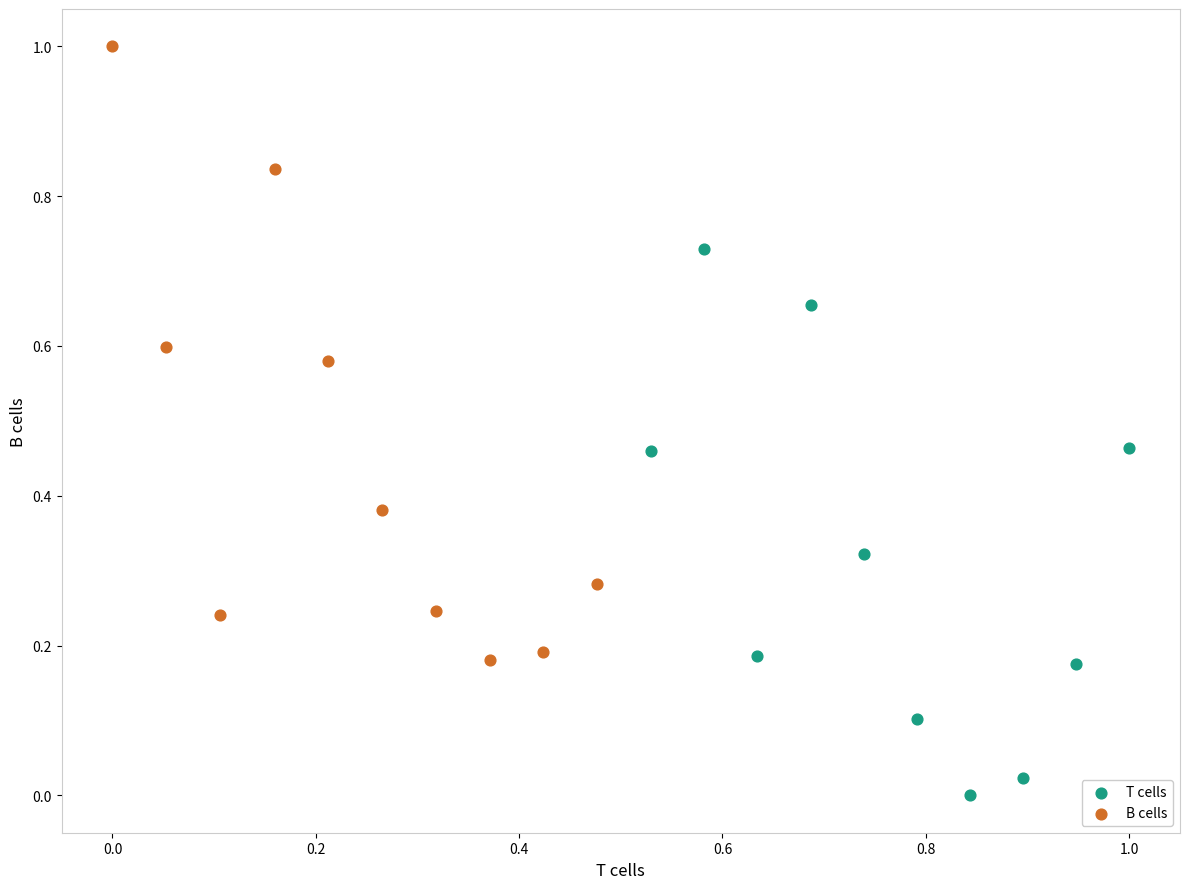

What are all the series names shown in the legend?

T cells, B cells